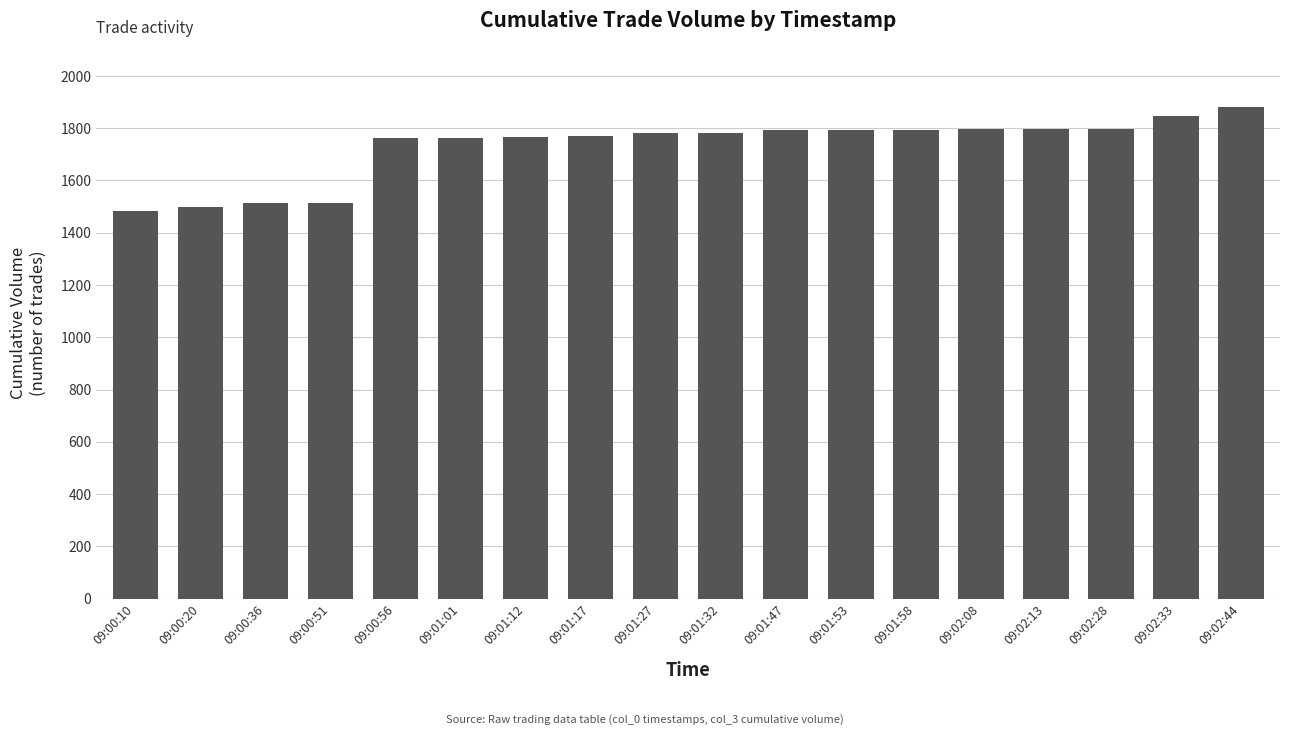

What is the sum of the values at 09:01:47 and 09:02:28?

3591